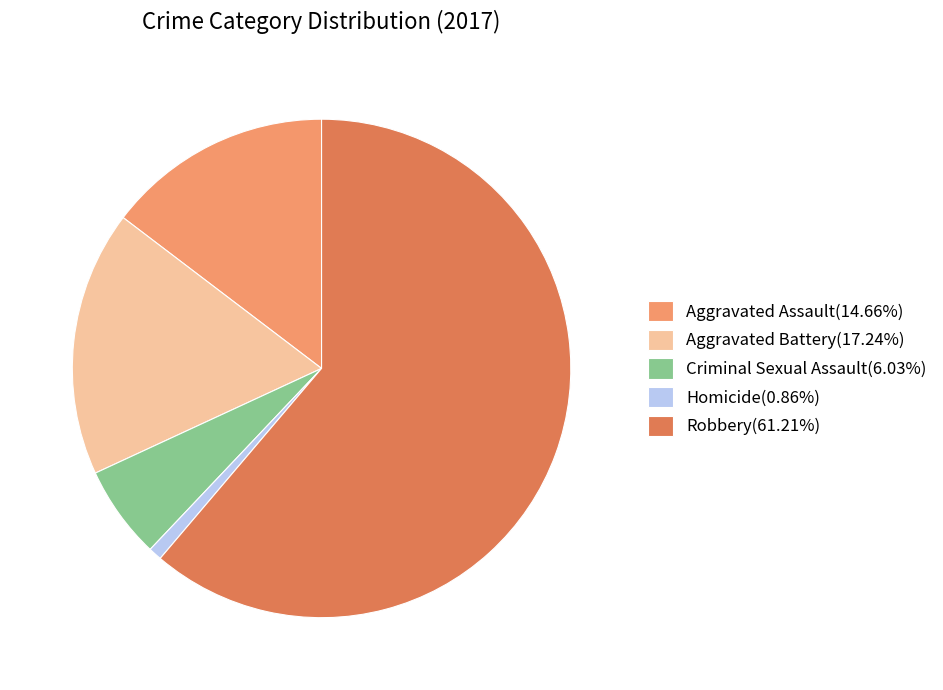

Does Robbery account for over 50% of the chart?

Yes